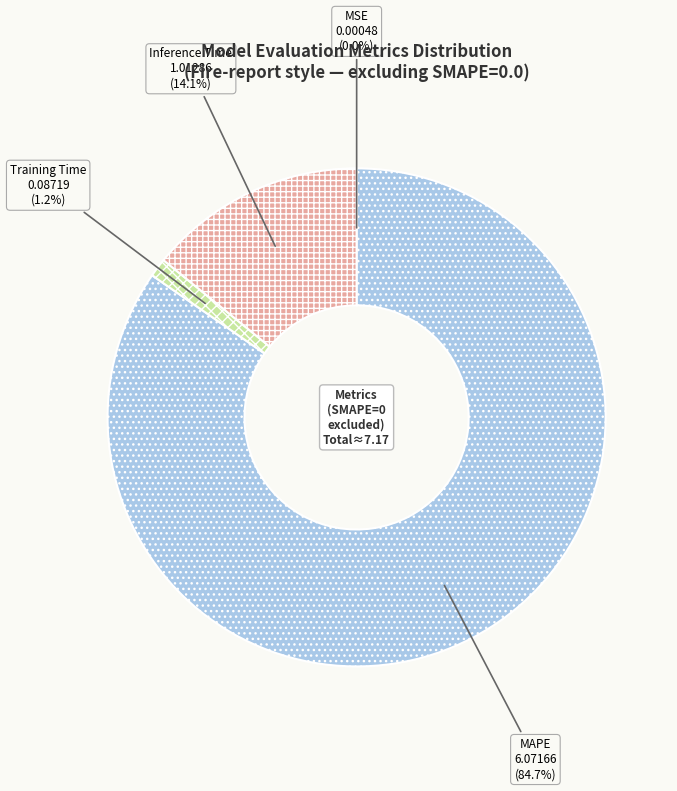

Which has a higher value, Training Time or Inference Time?

Inference Time